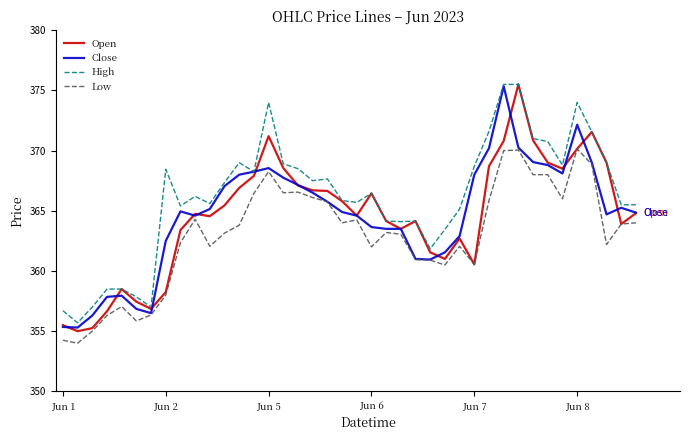

What is the maximum value shown in the chart?

375.5